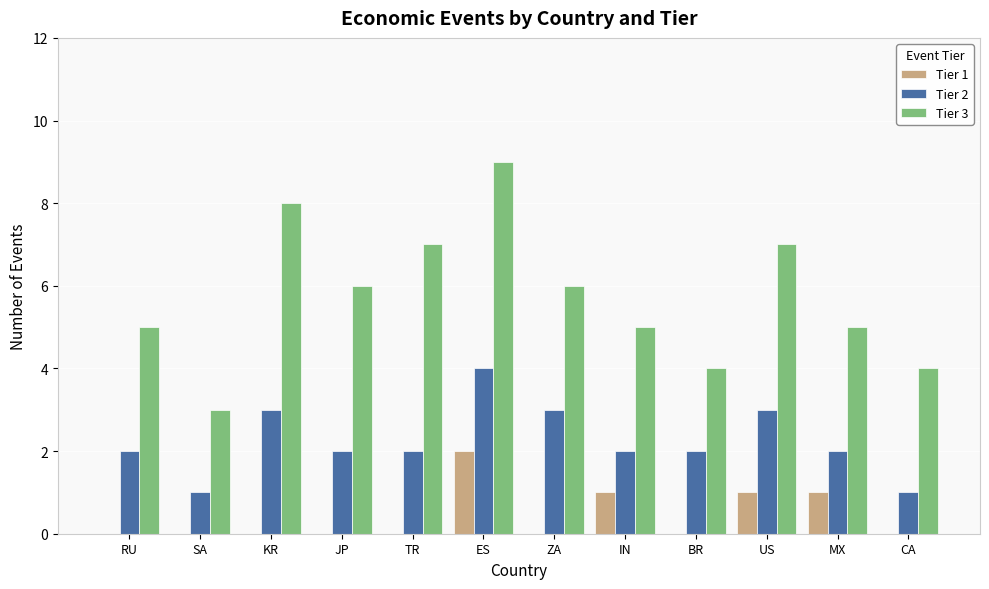

Which series has the largest total across all categories?

Tier 3